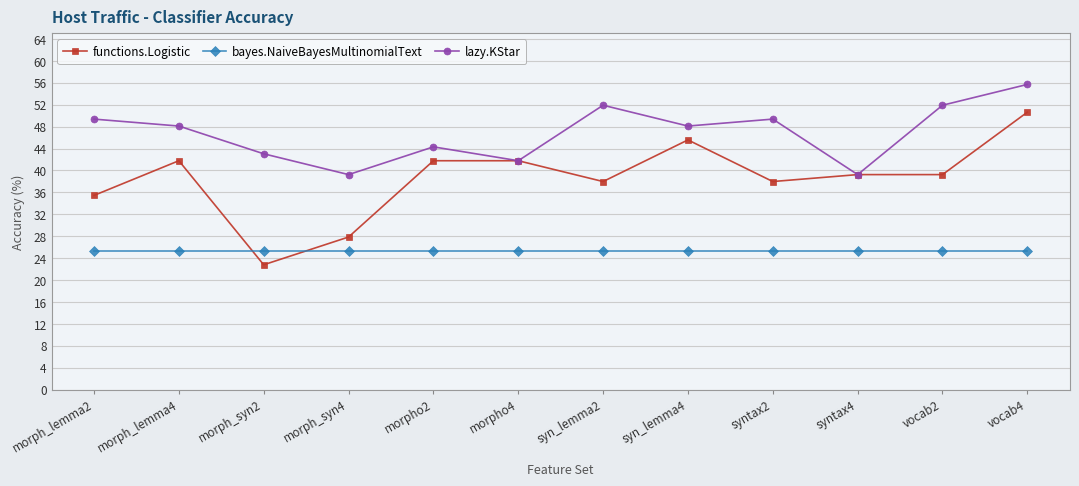

After their last crossing, which series has the higher values: bayes.NaiveBayesMultinomialText or functions.Logistic?

functions.Logistic